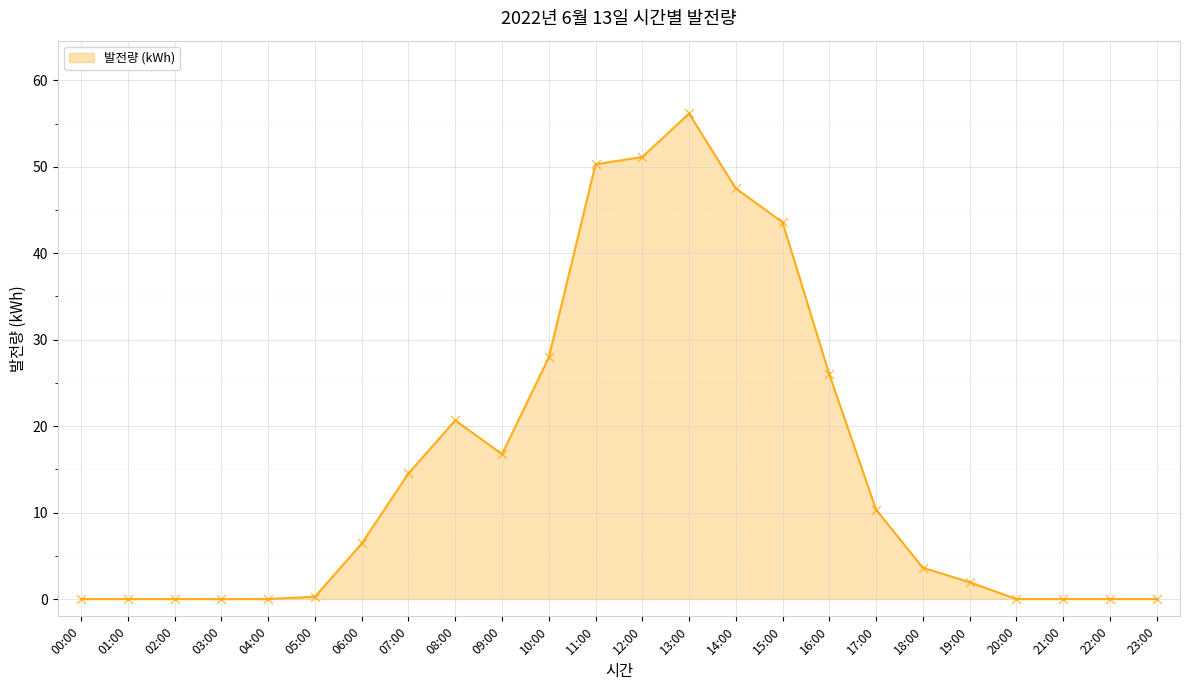

Between 11:00 and 04:00, which is larger?

11:00